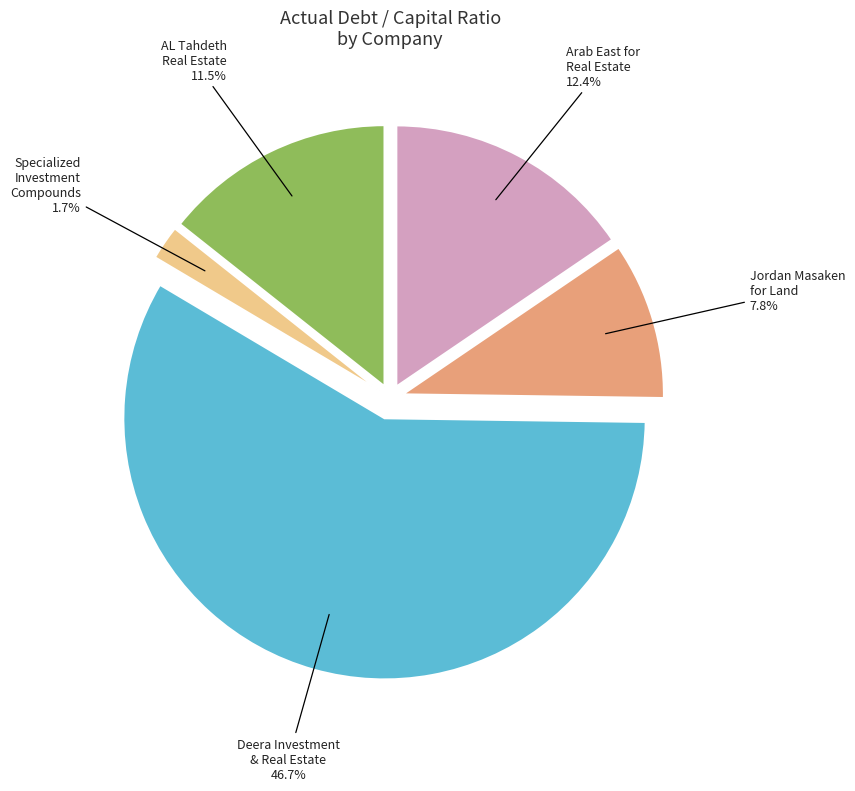

How many slices are in this pie chart?

5